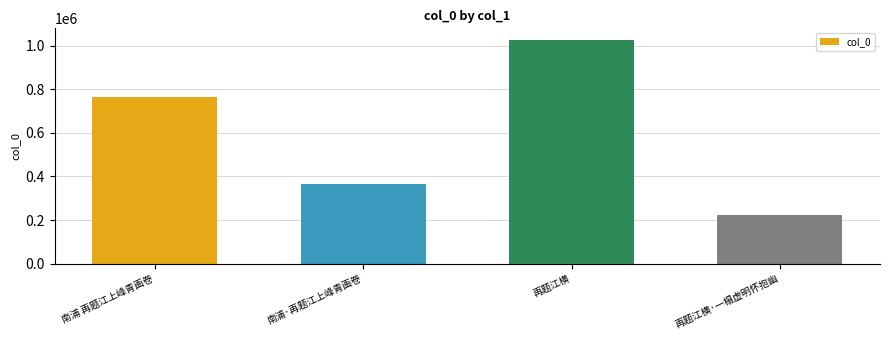

The chart shows a value of 1028448 at 再题江横. True or false?

True